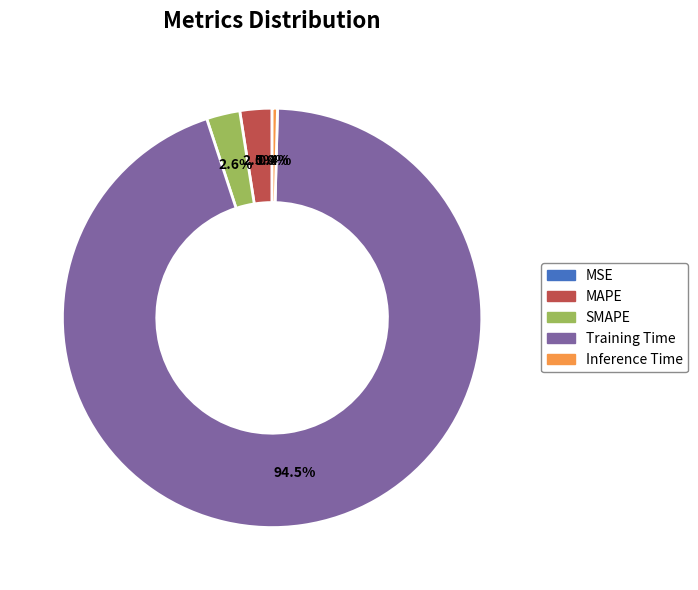

Is it true that Inference Time is 0% of the pie?

True